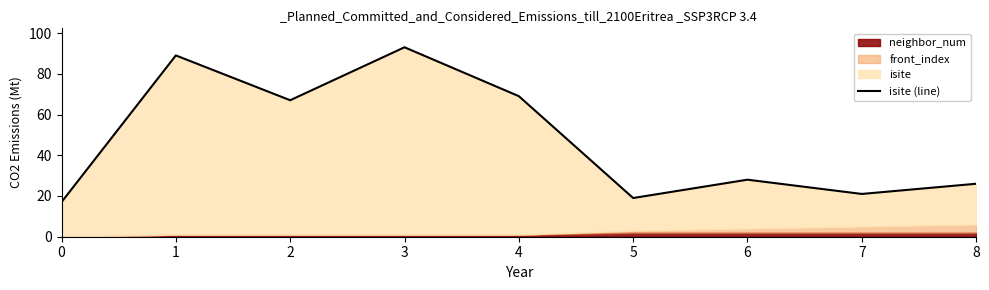

At which label does the data first exceed 28?

1